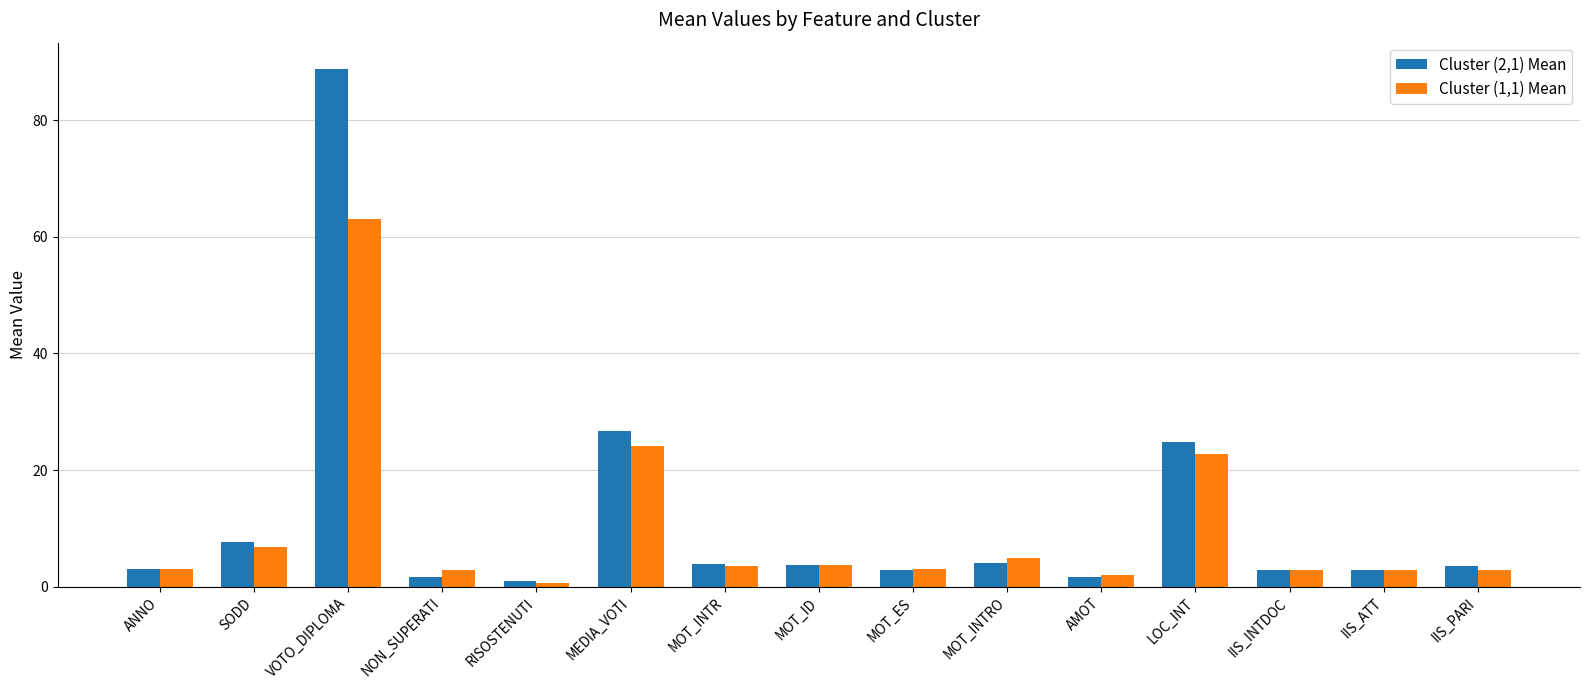

At which category is the sum across all series the highest?

VOTO_DIPLOMA